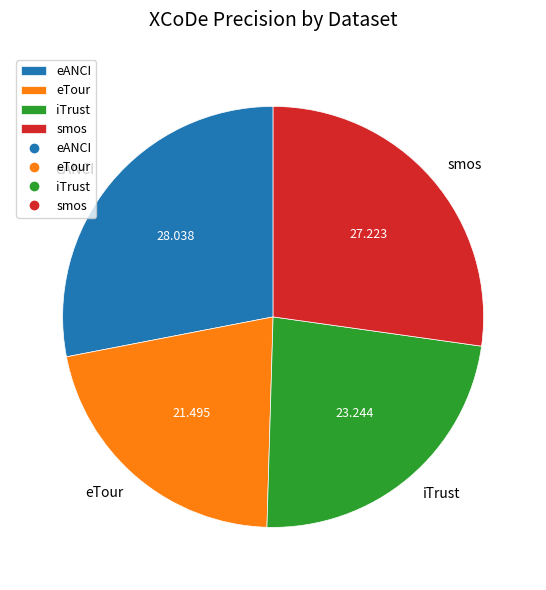

Is the sum of eANCI and smos greater than half?

Yes